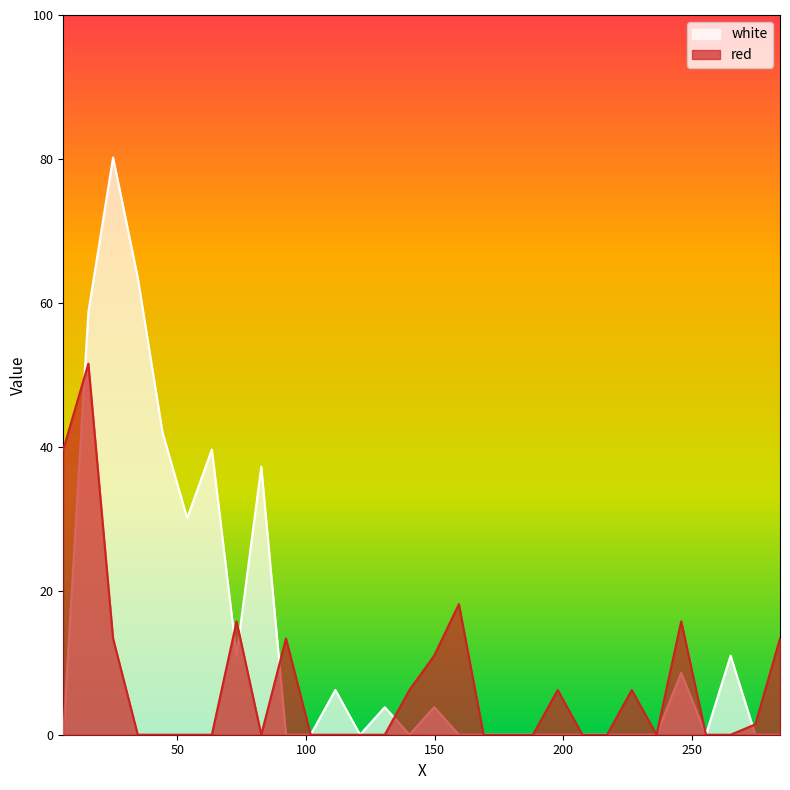

Reading right to left, transcribe all the data shown in this chart.

red: 284.2=13.4	274.6=1.4	265.0=0.0	255.4=0.0	245.8=15.8	236.2=0.0	226.6=6.2	217.0=0.0	207.4=0.0	197.8=6.2	188.2=0.0	178.6=0.0	169.0=0.0	159.4=18.1	149.8=11.0	140.2=6.2	130.6=0.0	121.0=0.0	111.4=0.0	101.8=0.0	92.2=13.4	82.6=0.0	73.0=15.8	63.4=0.0	53.8=0.0	44.2=0.0	34.6=0.0	25.0=13.4	15.4=51.6	5.656=39.6
white: 284.2=0.0	274.6=0.0	265.0=11.0	255.4=0.0	245.8=8.6	236.2=0.0	226.6=0.0	217.0=0.0	207.4=0.0	197.8=0.0	188.2=0.0	178.6=0.0	169.0=0.0	159.4=0.0	149.8=3.8	140.2=0.0	130.6=3.8	121.0=0.0	111.4=6.2	101.8=0.0	92.2=0.0	82.6=37.2	73.0=11.0	63.4=39.6	53.8=30.1	44.2=42.0	34.6=63.5	25.0=80.2	15.4=58.7	5.656=0.0